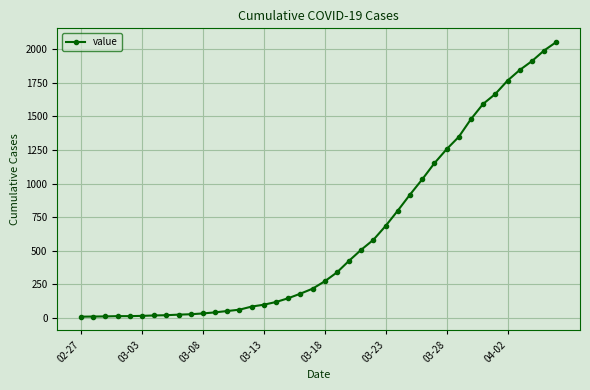

What is the difference between the maximum and second lowest values?

2041